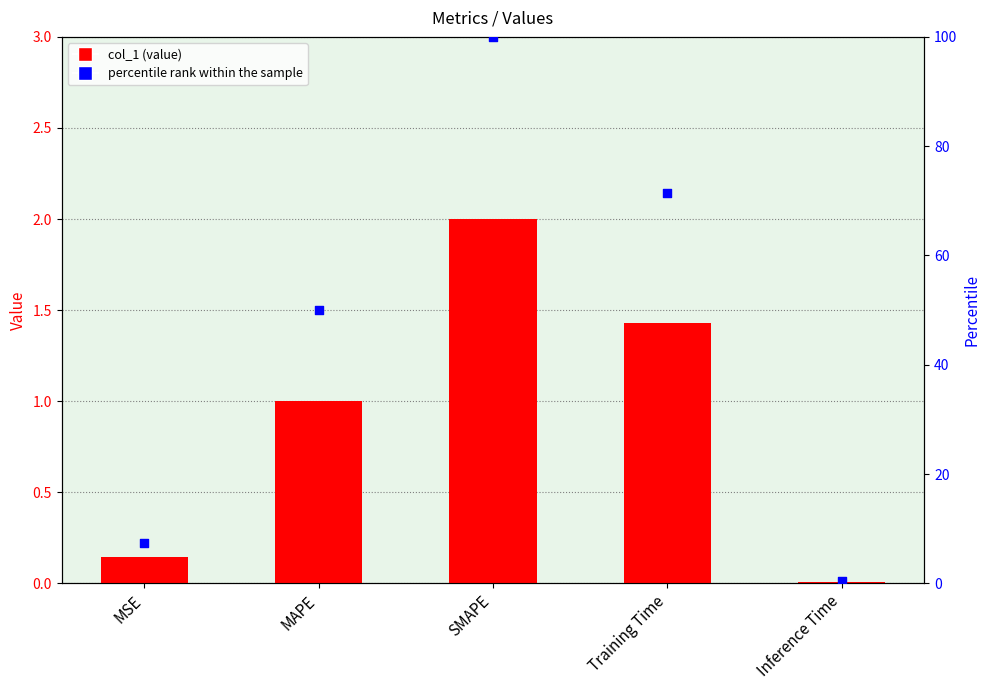

Is the value of col_1 at Inference Time greater than the value of percentile rank within the sample at MAPE?

No